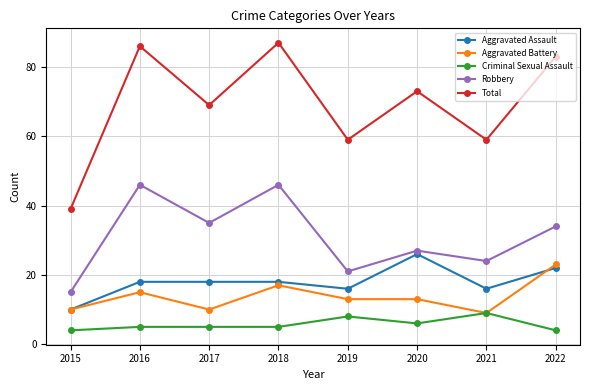

At which label does Aggravated Assault reach its peak?

2020